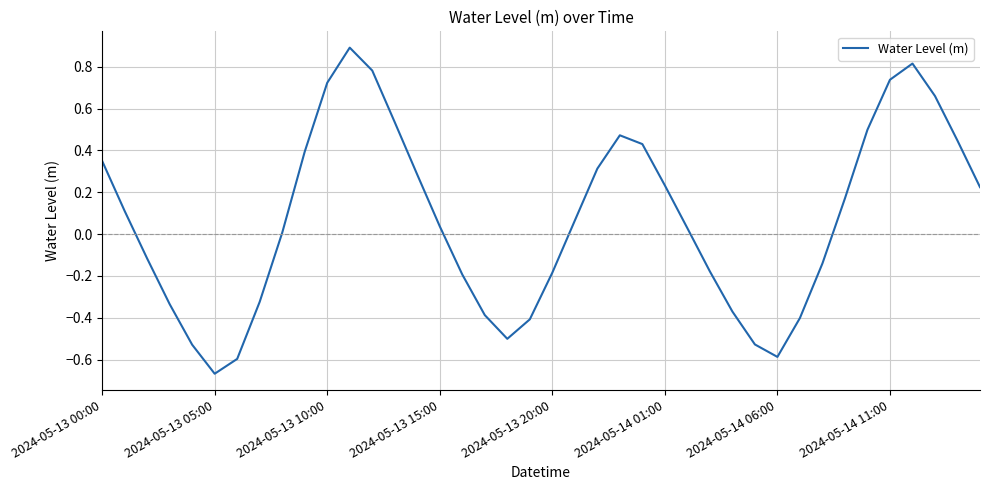

What is the sum of all values?

2.8